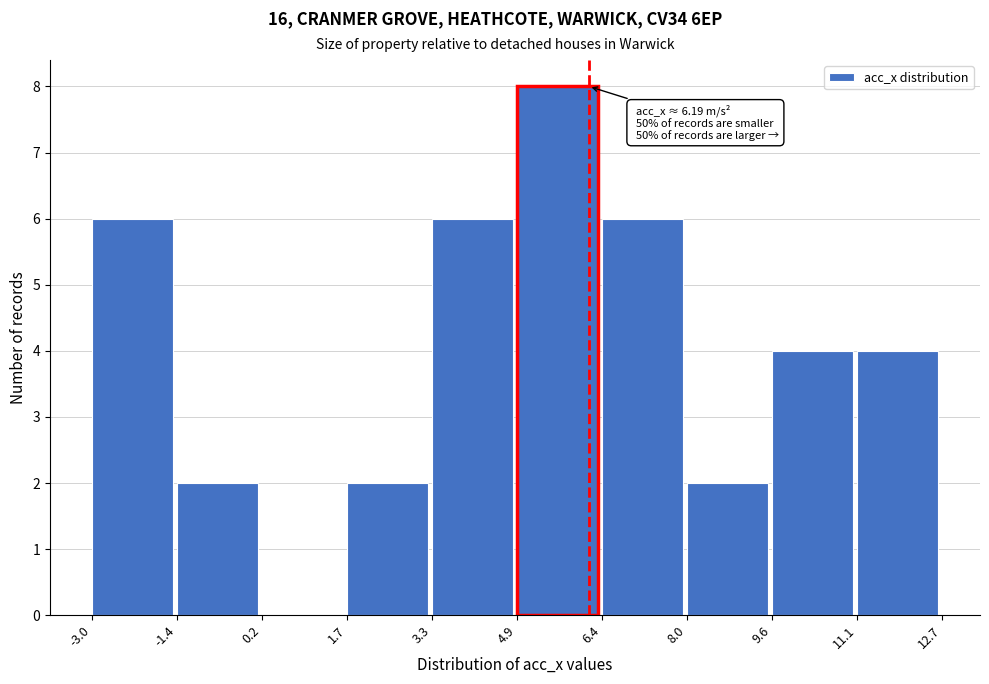

Over which range of the x-axis is the bar tallest?

4.9 to 6.4